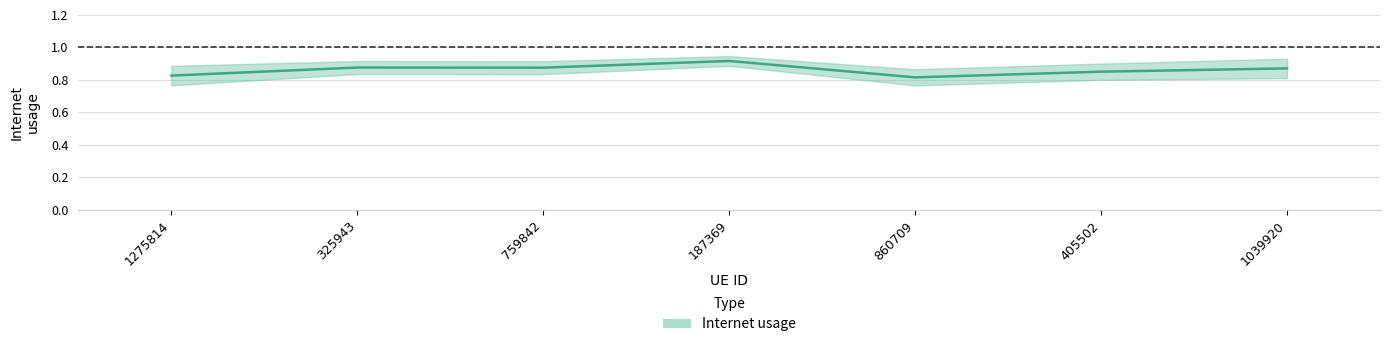

How many points are lower than both their immediate neighbors (excluding endpoints)?

2